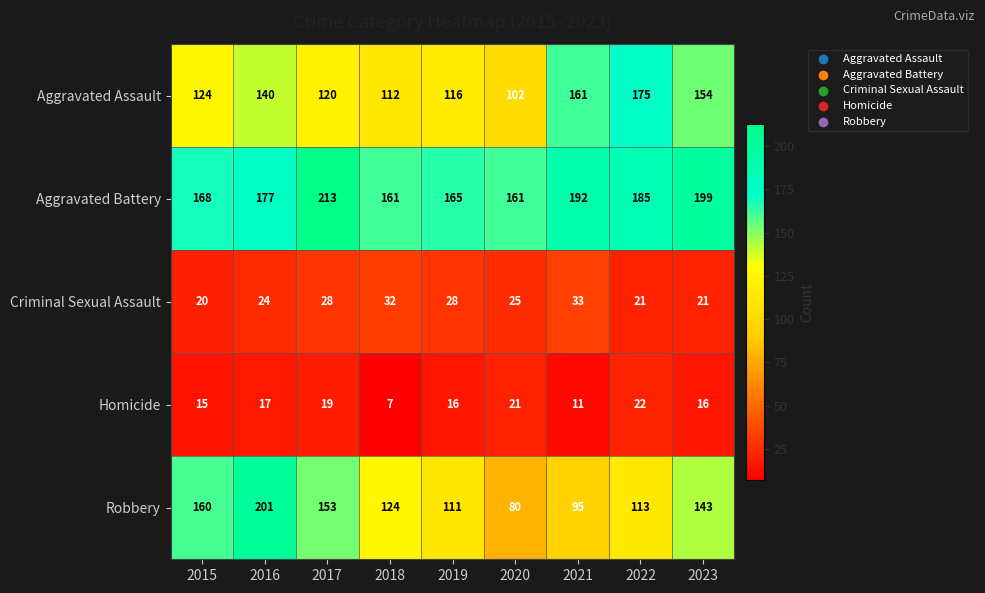

What is the minimum value for Robbery?

80